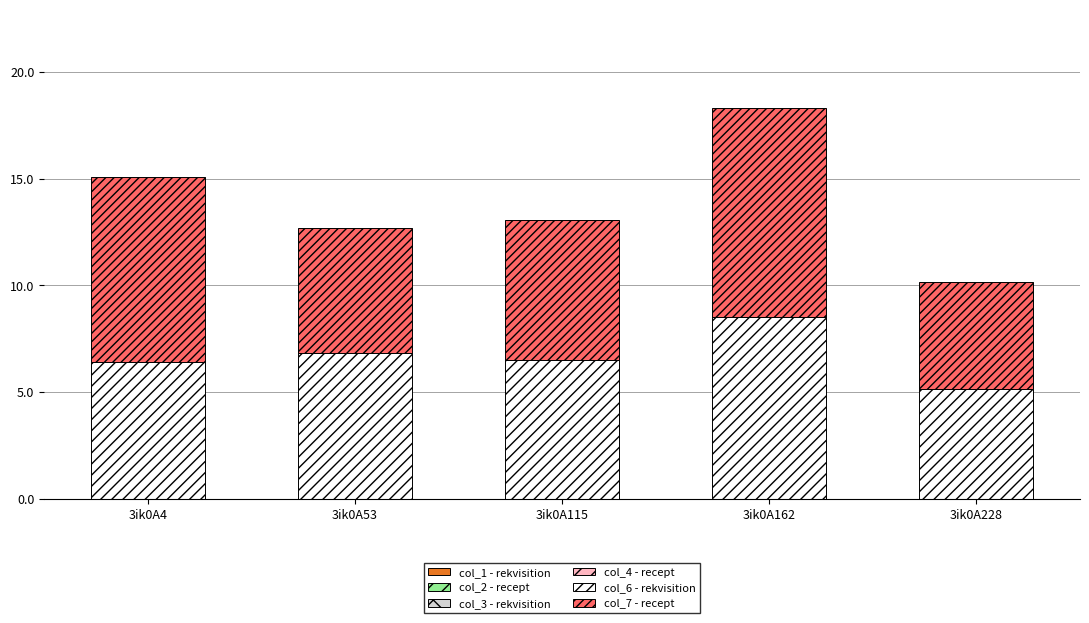

What is the difference between the second highest and minimum values in the col_6 - rekvisition series?

1.7